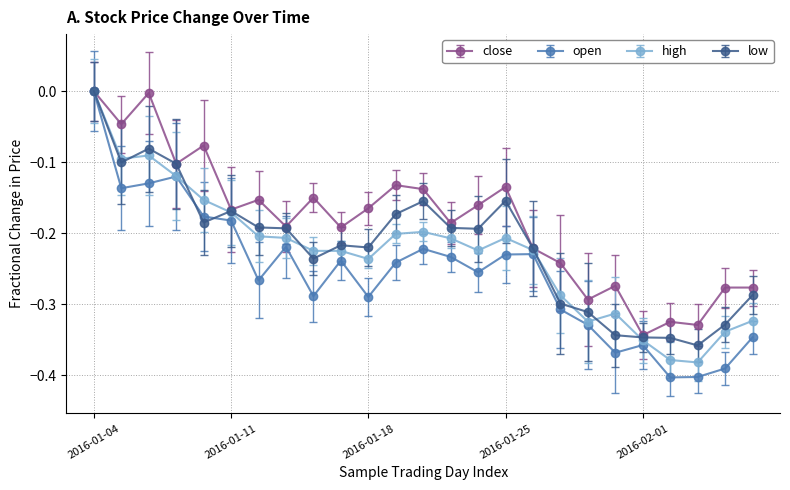

List the series in order of their overall mean, lowest first.

open, high, low, close